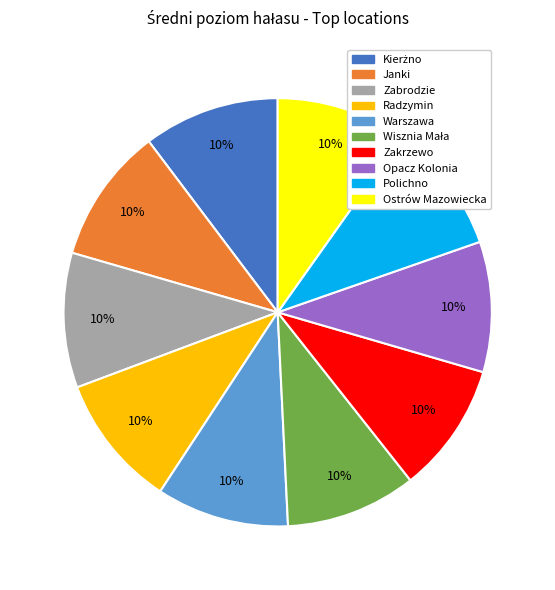

To the nearest percent, what portion does Zakrzewo represent?

10%